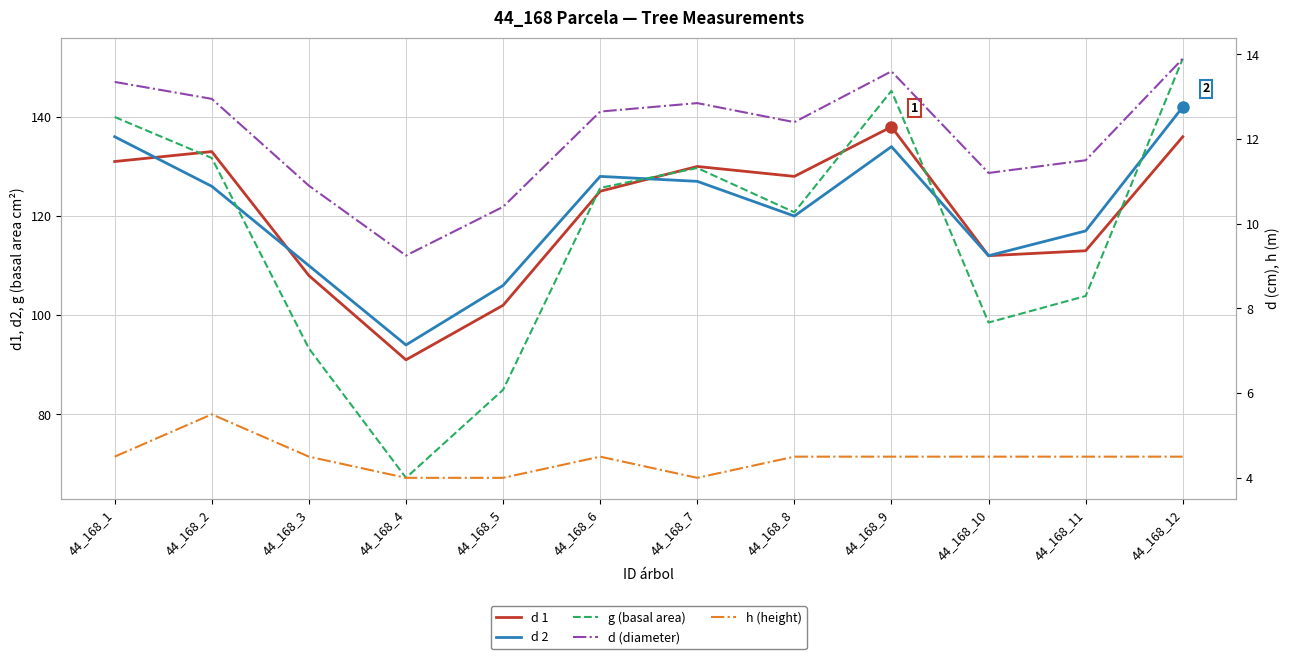

Is the value of d 1 at 44_168_10 greater than the value of h (height) at 44_168_12?

Yes